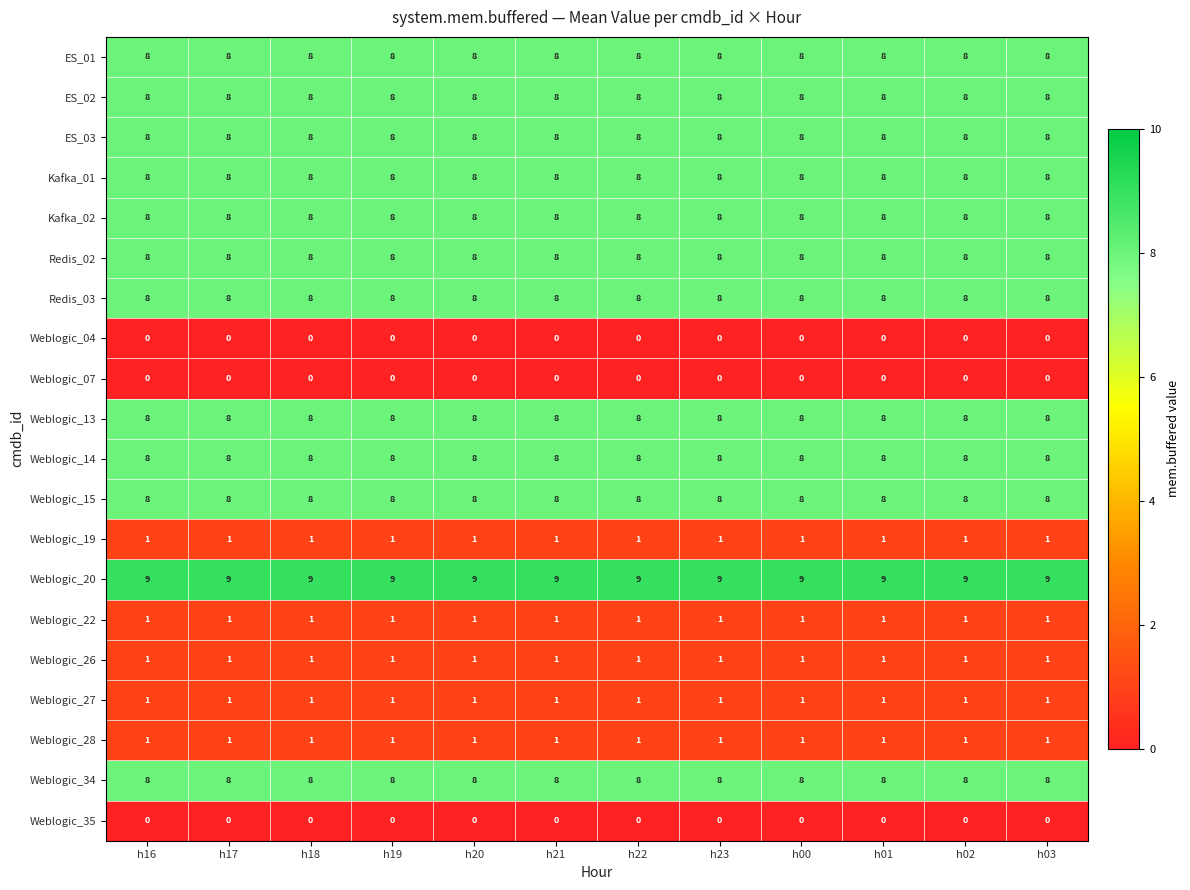

What is the sum of all Weblogic_34 values?

96